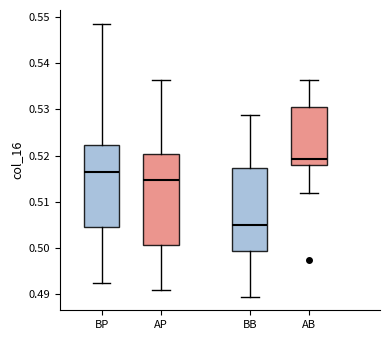

Comparing the boxes themselves (not the whiskers), which one is the tallest?

AP